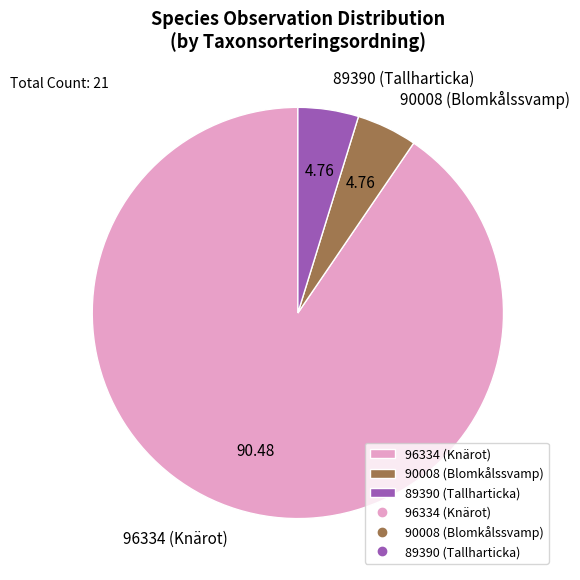

How many slices are in this pie chart?

3